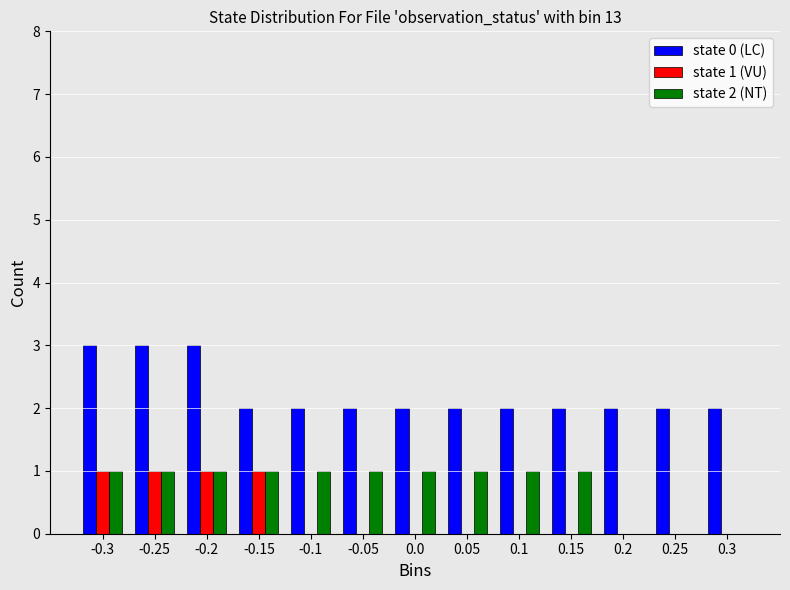

Between -0.15 and 0.05, which series saw the biggest shift?

state 1 (VU)